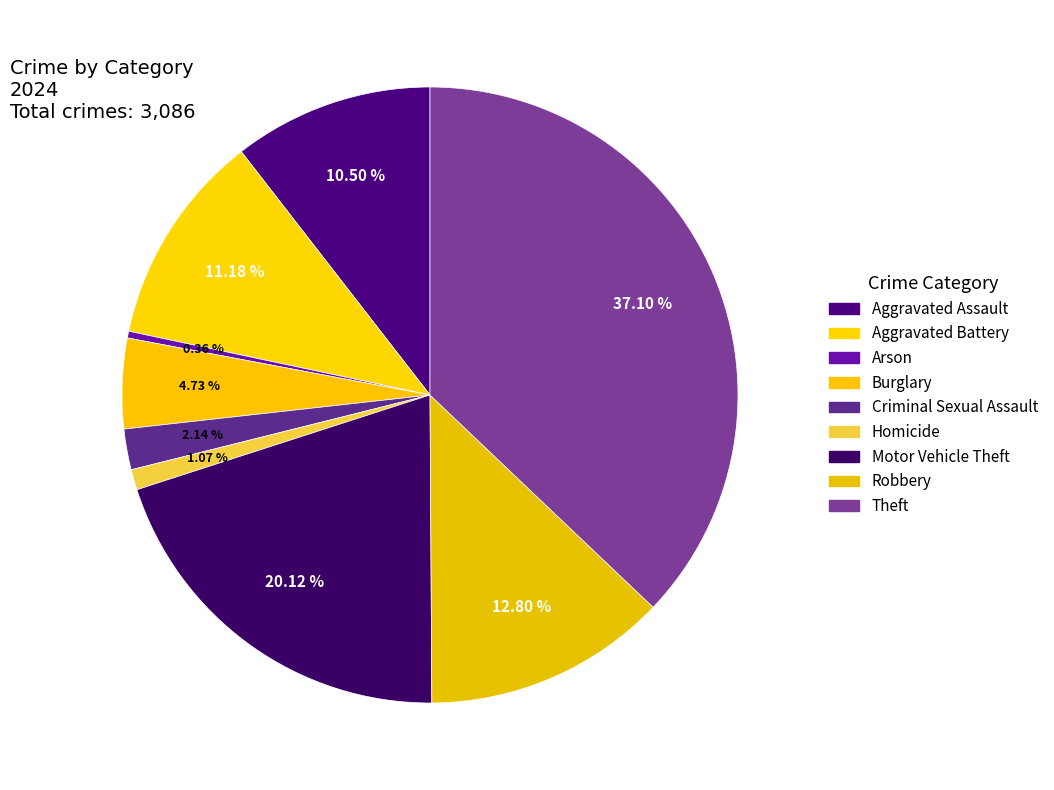

Is there a majority slice in this chart?

No